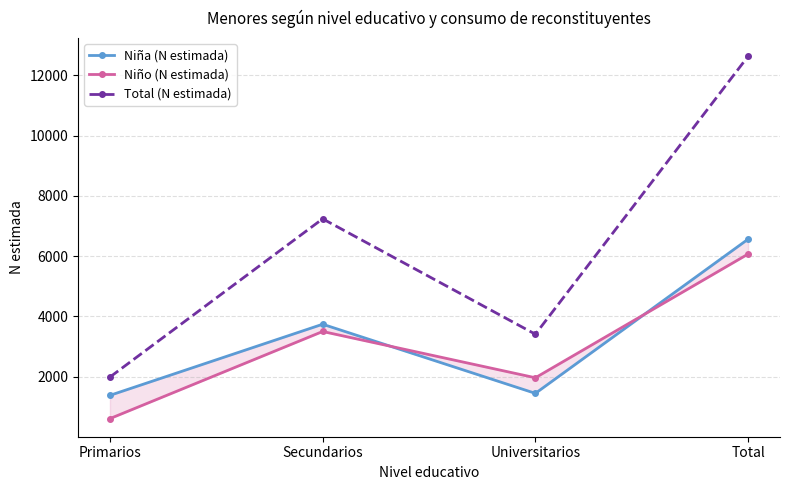

Count the number of categories in the chart.

4